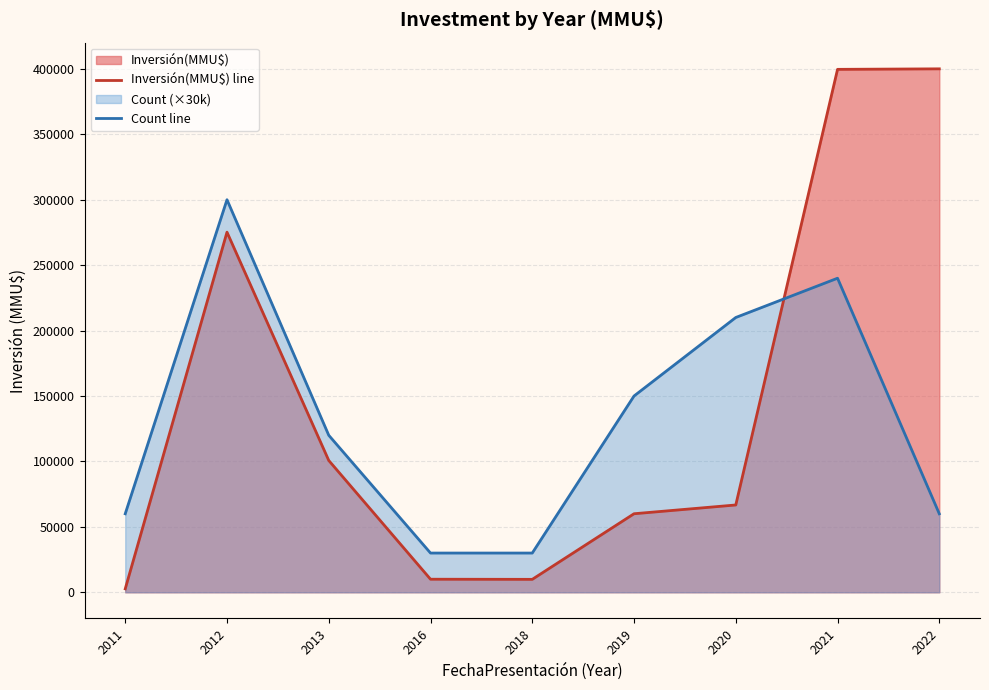

Where is Inversión(MMU$) line nearest to the value 201325?

2012